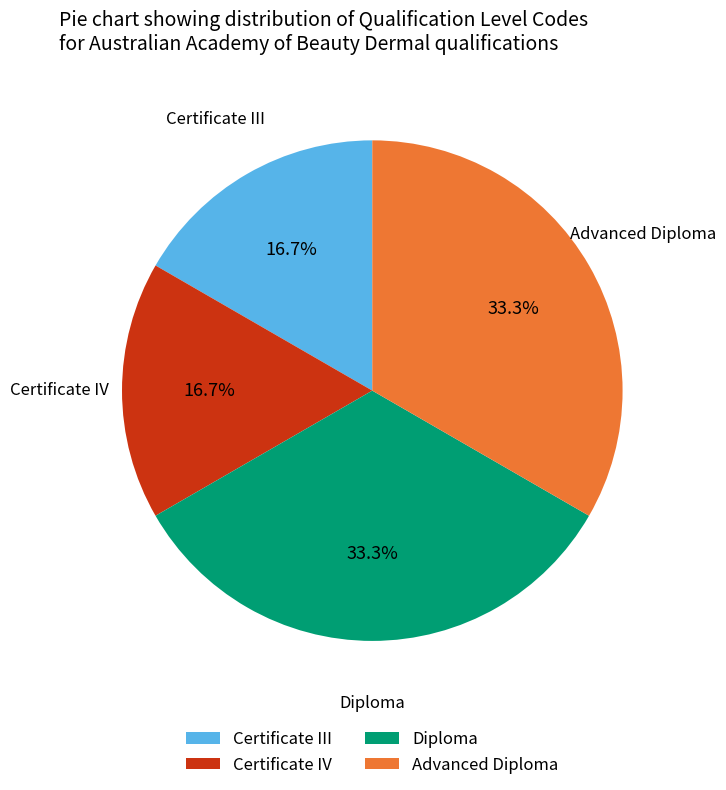

Does any single category account for the majority?

No